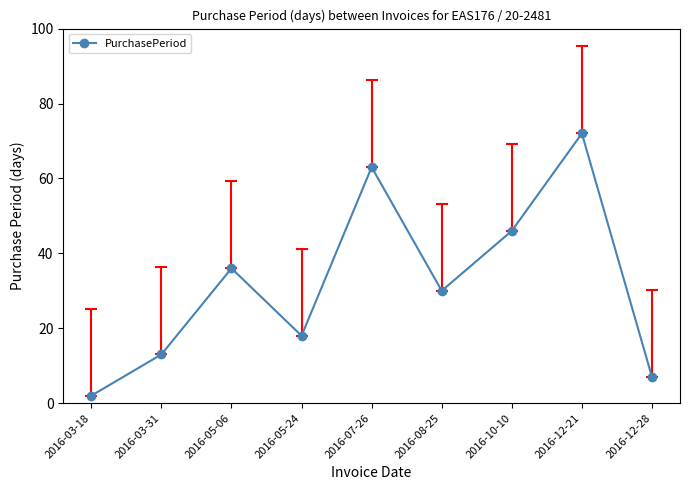

Does the chart have visible grid lines?

No